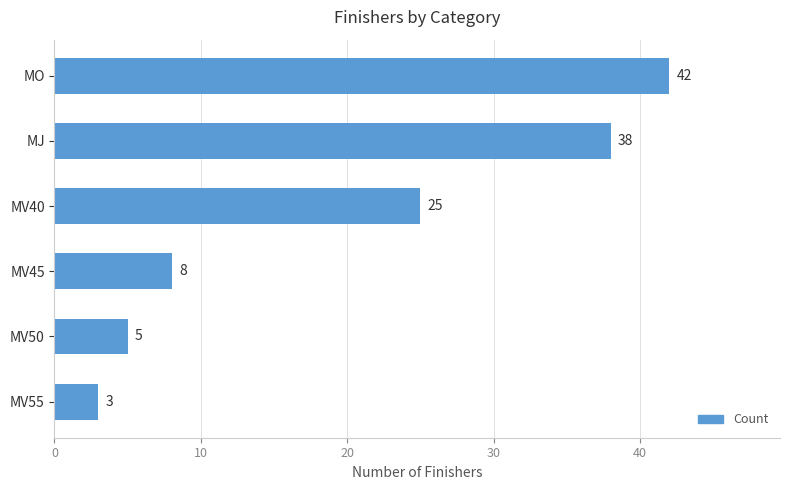

What is the difference between the values at MV45 and MV50?

3